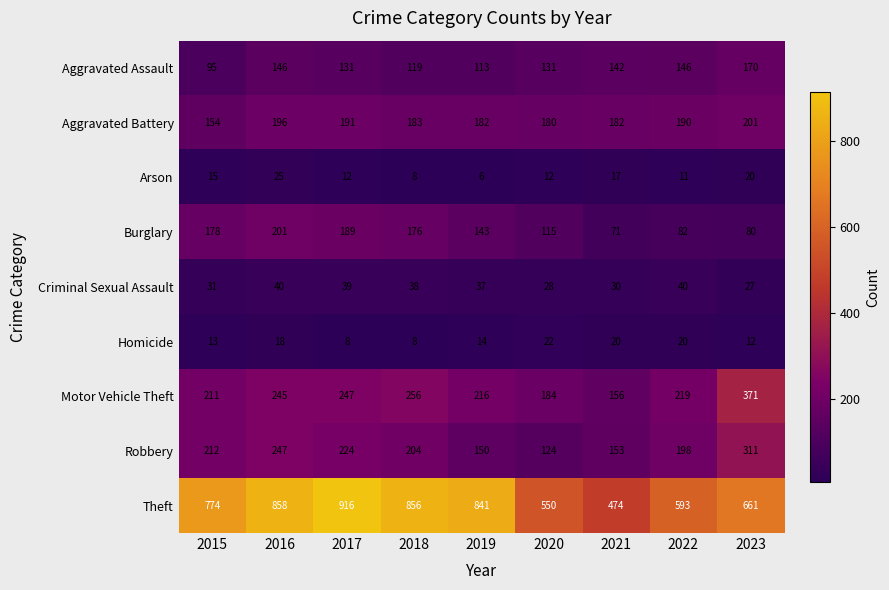

Which series has the largest total across all categories?

Theft